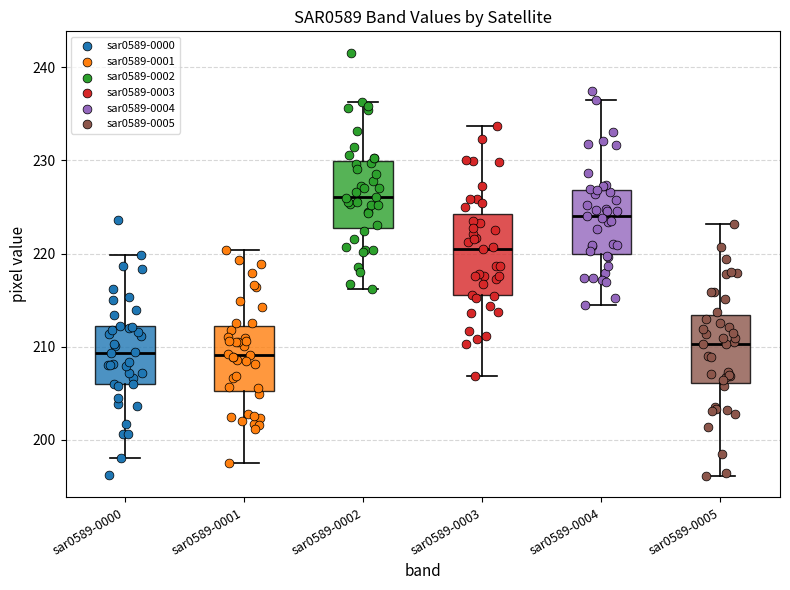

Comparing the boxes themselves (not the whiskers), which one is the tallest?

sar0589-0003